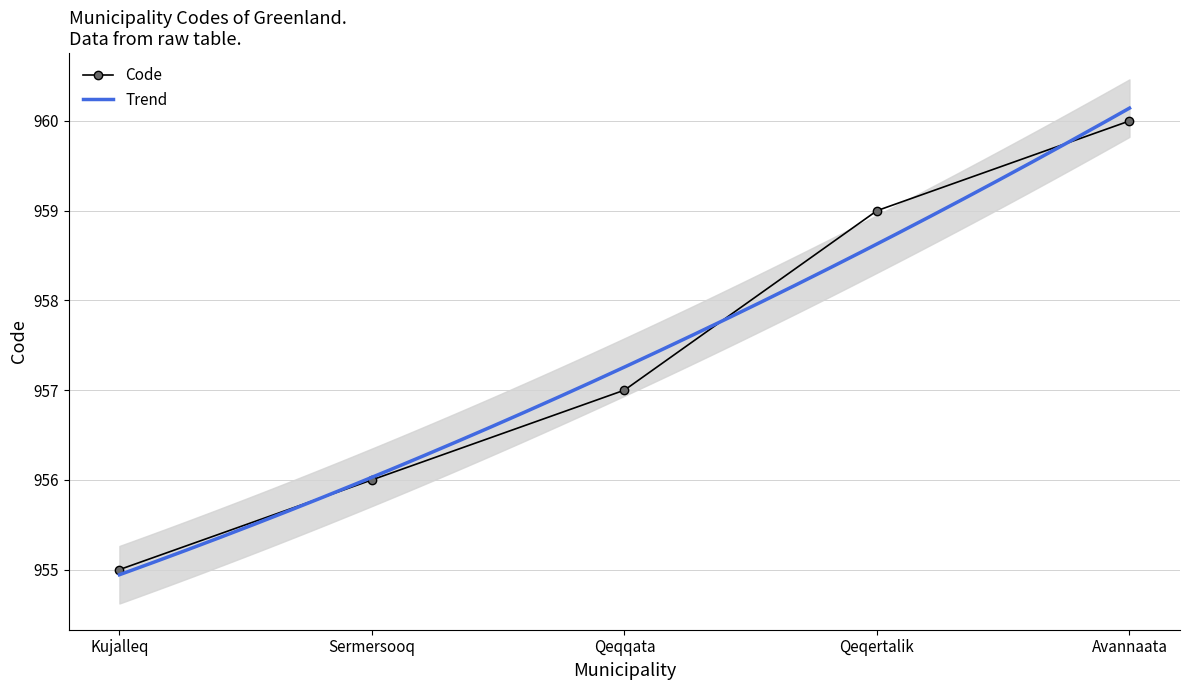

What is the label of the 2nd point from the right?

Qeqertalik